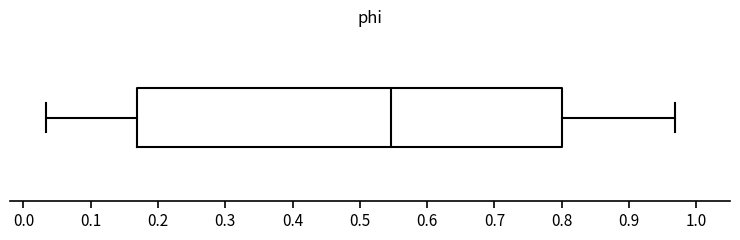

Transcribe this box plot: give where the median line is, the range the box spans, and where the two whiskers end, as read against the x-axis. The values are not printed on the chart, so give them approximately, as read against the axis.

median 0.55, box 0.17 to 0.80, whiskers 0.03 to 0.97